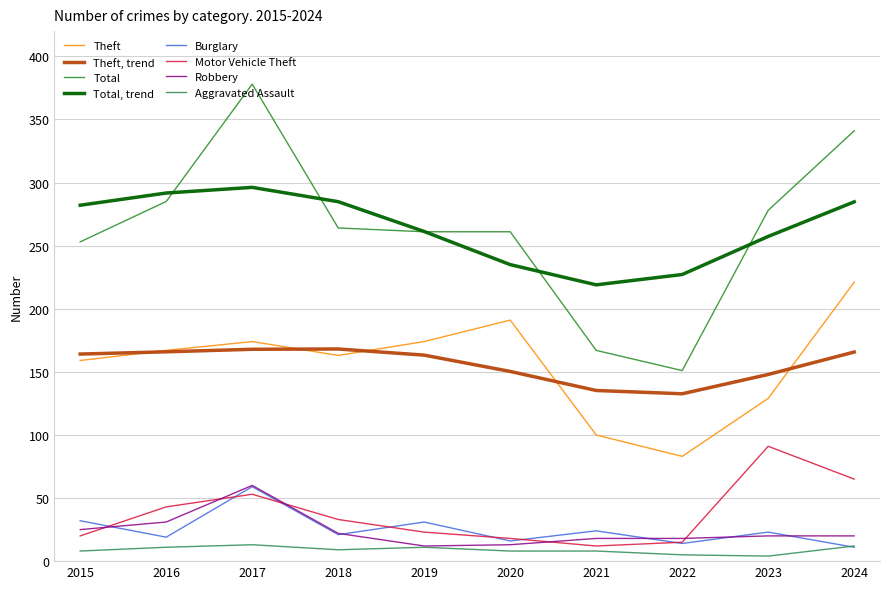

How many interior local valleys does the Theft series have?

2